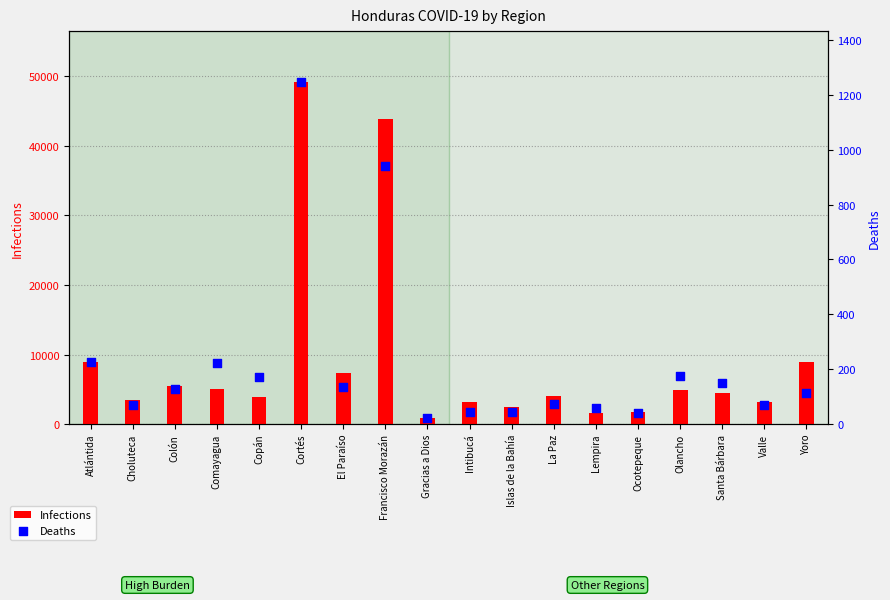

What is the total value across all series at Olancho?

5038